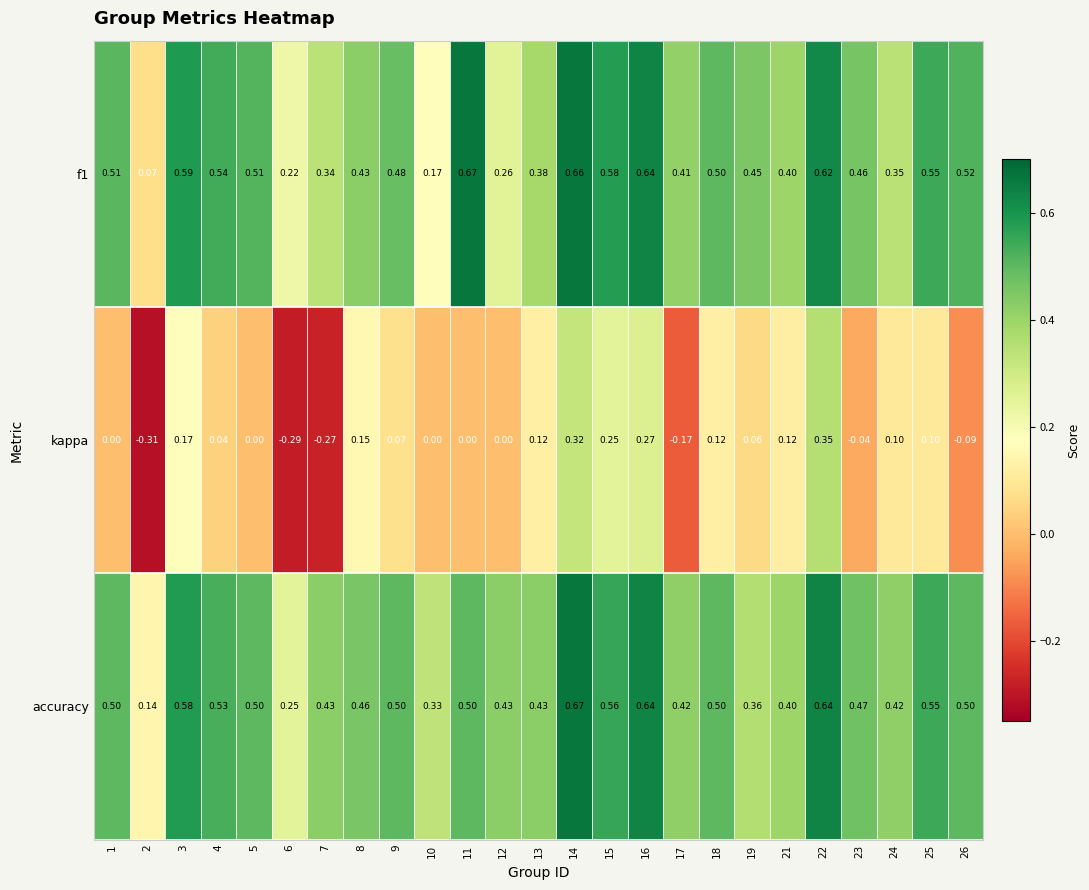

Which series has the largest total across all categories?

accuracy